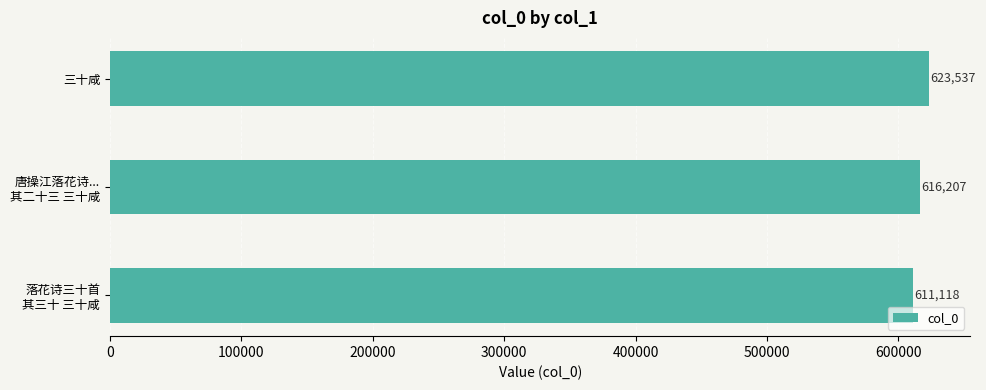

Rank the categories by value from lowest to highest.

落花诗三十首
其三十 三十咸, 唐操江落花诗...
其二十三 三十咸, 三十咸